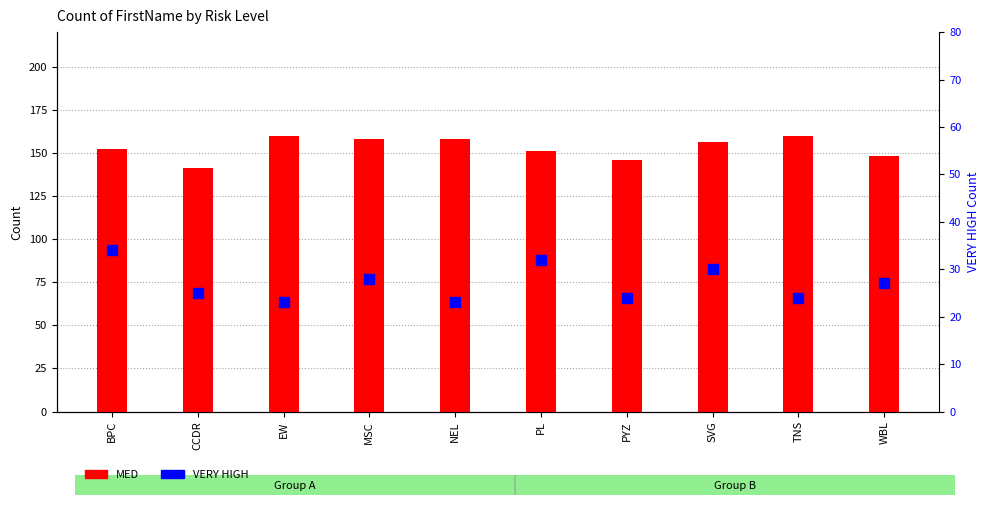

Which series has the largest range (max minus min)?

MED